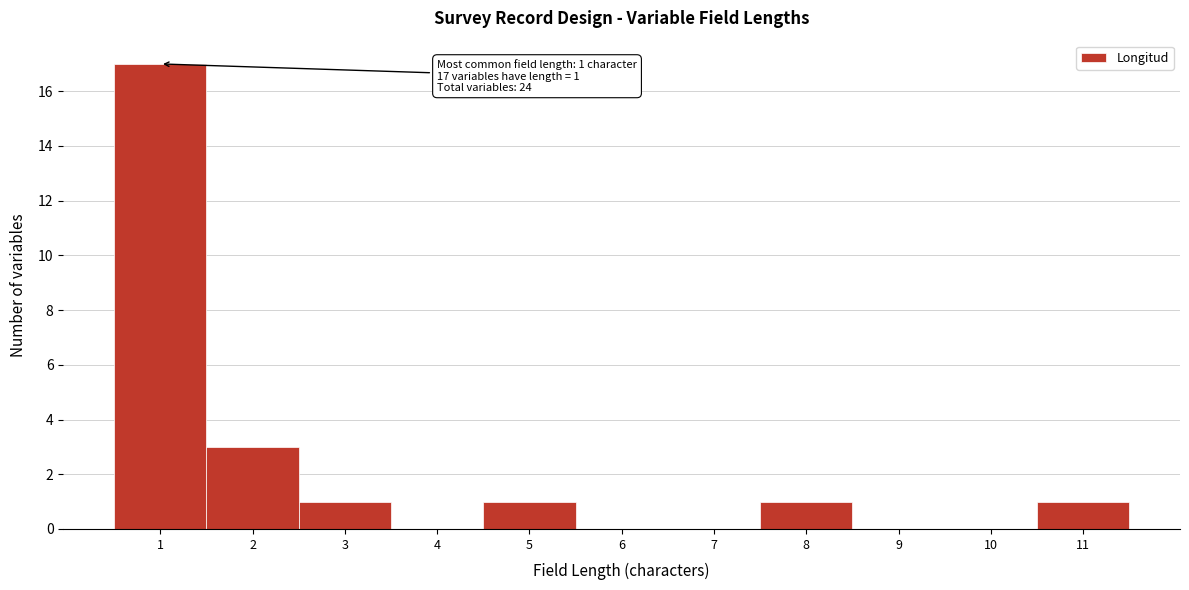

Over which range of the x-axis is the bar tallest?

0.5 to 1.5